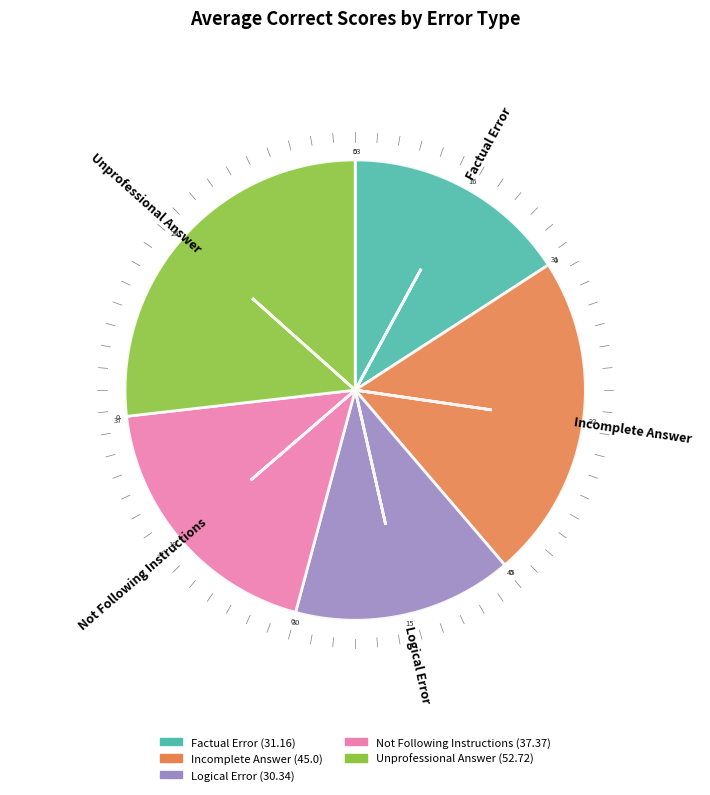

How many segments does this pie chart have?

5